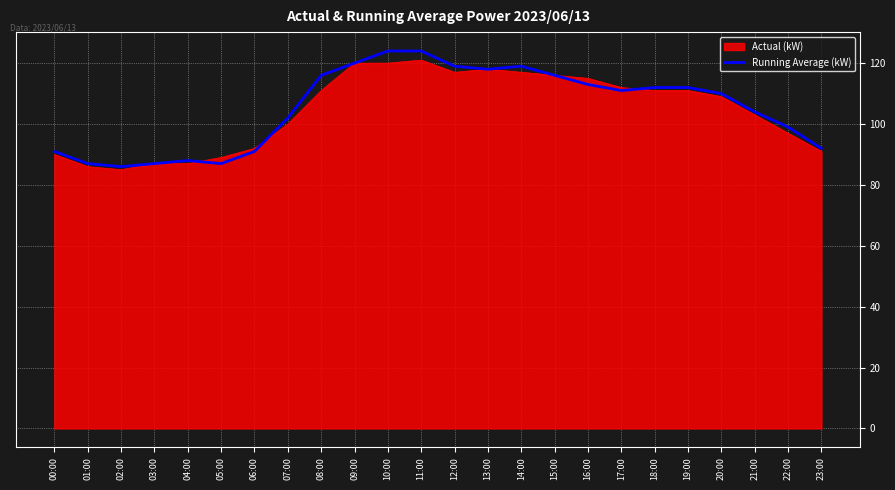

What is the total value across all series at 20:00?

219